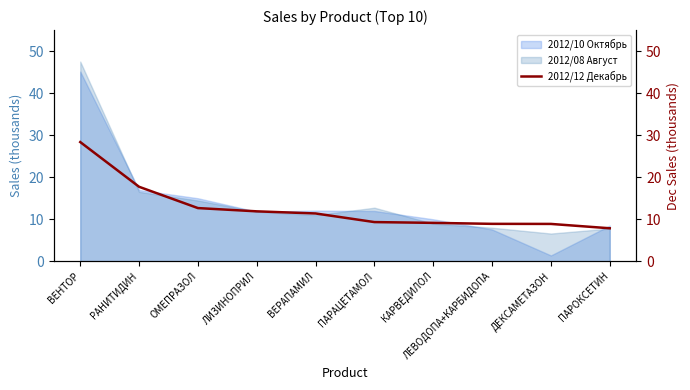

Where is the data nearest to the value 18?

РАНИТИДИН